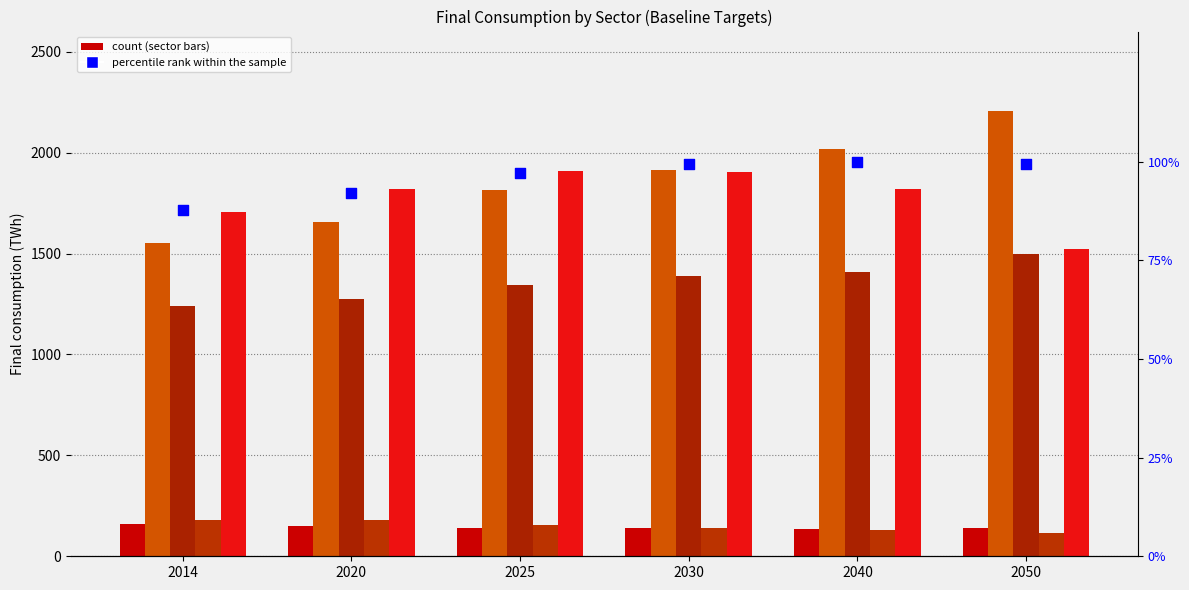

Which series has the largest Y range (max minus min)?

Industries